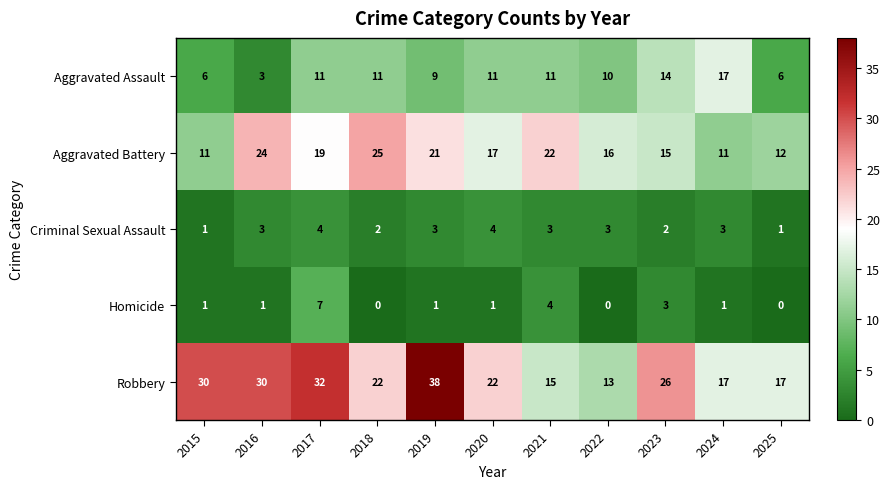

Which series has the largest range (max minus min)?

Robbery